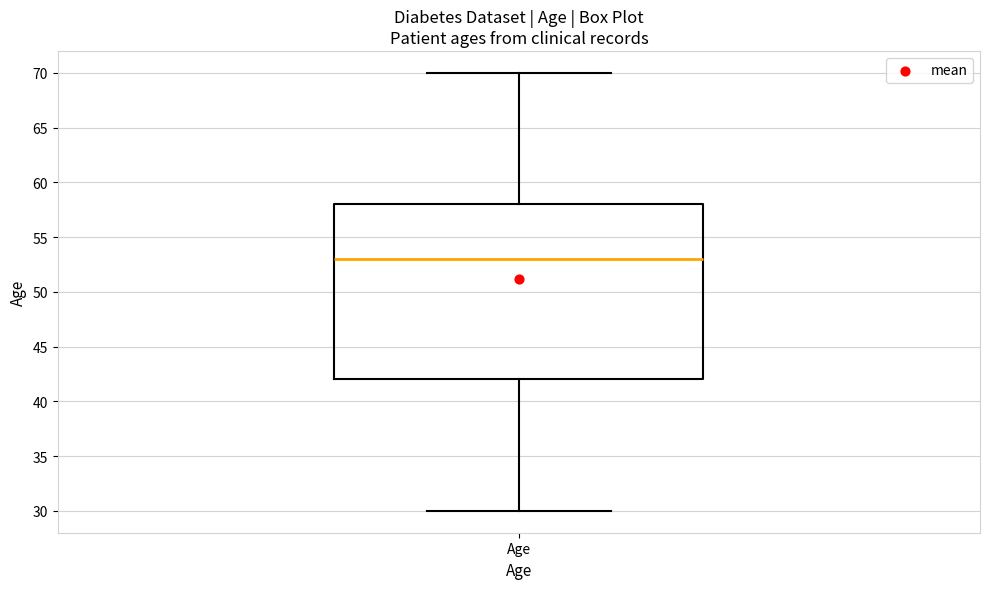

Where is the lower edge of the box for Age on the y-axis? The values are not printed on the chart, so give them approximately, as read against the axis.

42